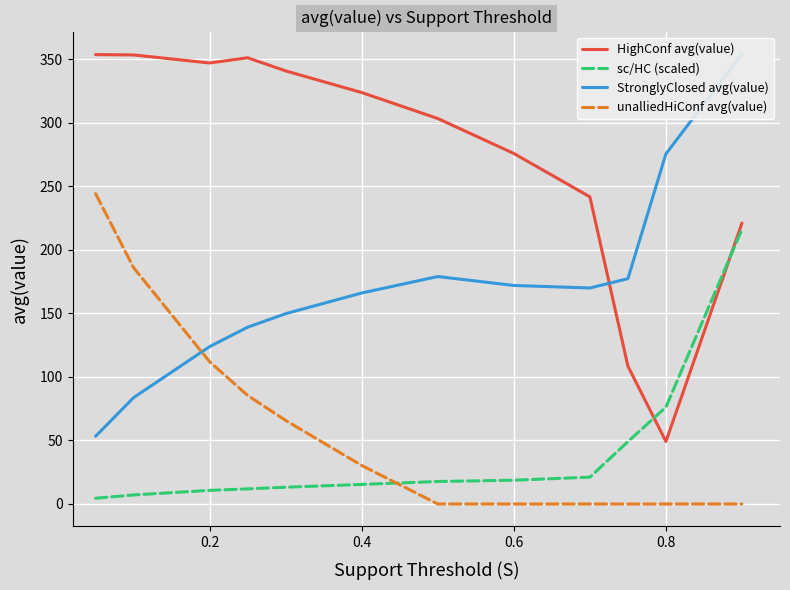

True or false: unalliedHiConf avg(value) and HighConf avg(value) cross at least once.

False